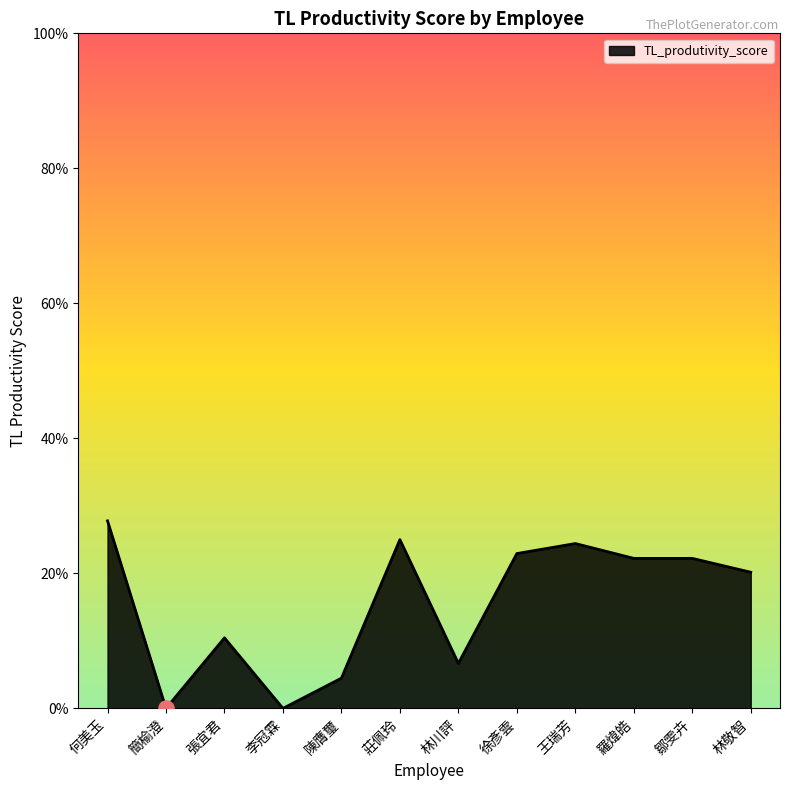

Which has a higher value, 莊佩玲 or 何美玉?

何美玉